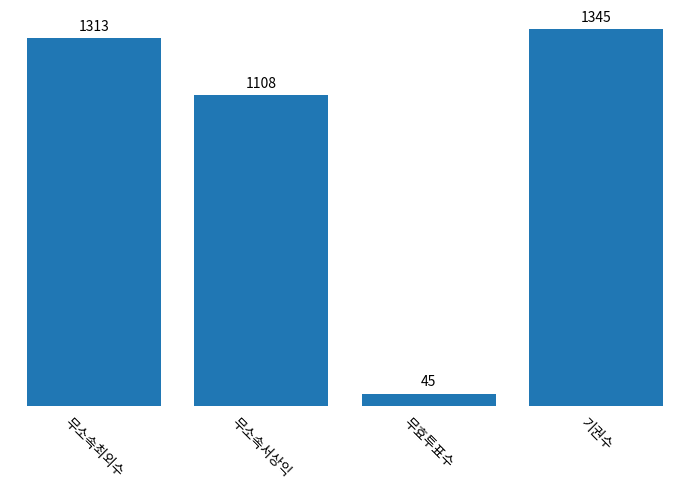

What is the ratio of the value at 무소속서상익 to the value at 기권수?

0.8